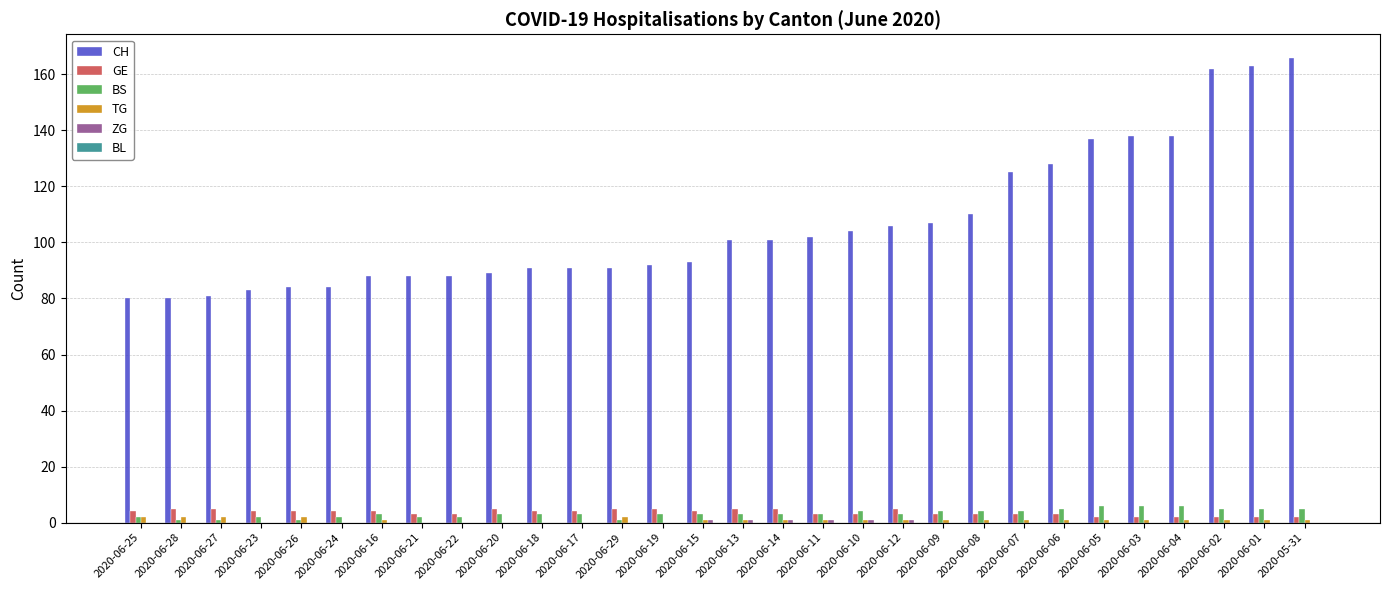

What is the sum of all GE values?

108